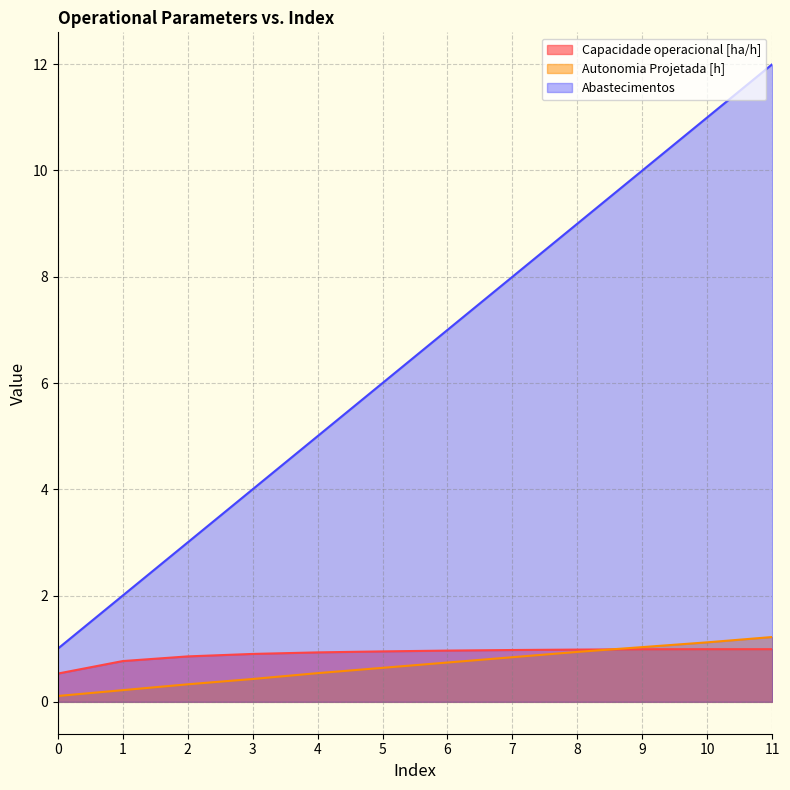

Reading left to right, what are all the values shown in this chart?

Capacidade operacional [ha/h]: 0.5	0.8	0.9	0.9	0.9	0.9	1.0	1.0	1.0	1.0	1.0	1.0
Autonomia Projetada [h]: 0.1	0.2	0.3	0.4	0.5	0.6	0.7	0.8	0.9	1.0	1.1	1.2
Abastecimentos: 1.0	2.0	3.0	4.0	5.0	6.0	7.0	8.0	9.0	10.0	11.0	12.0